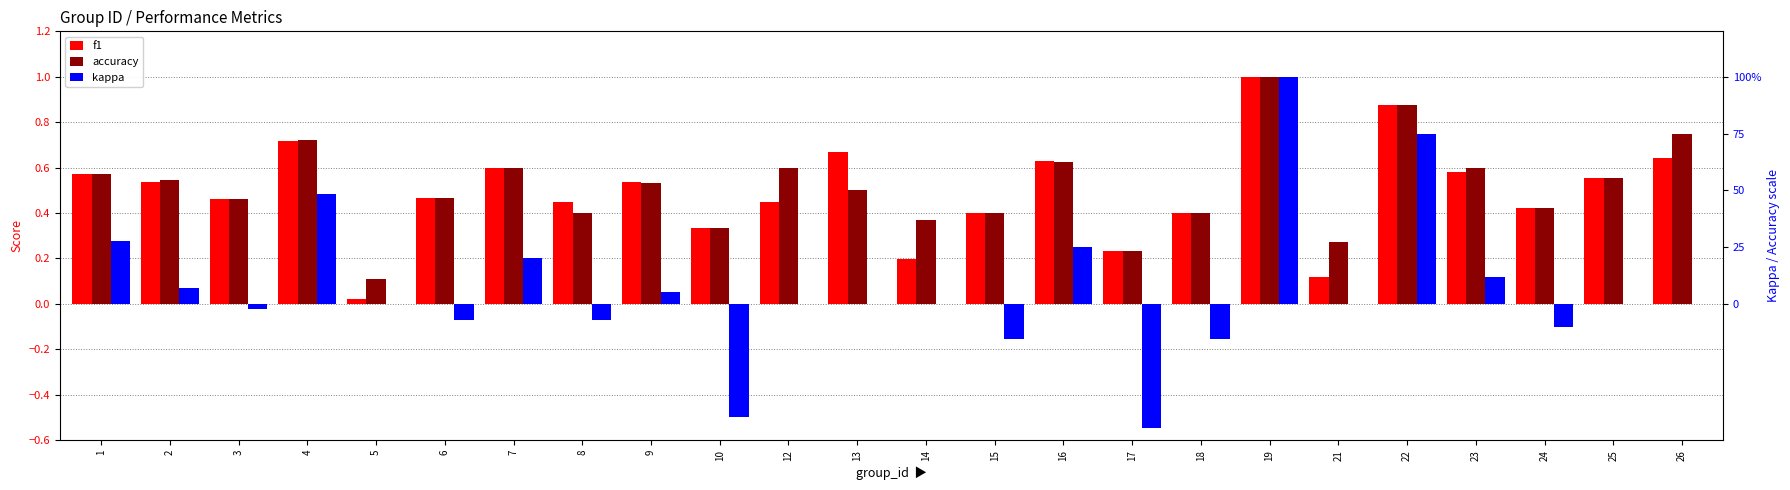

What is the maximum value shown in the chart?

1.0